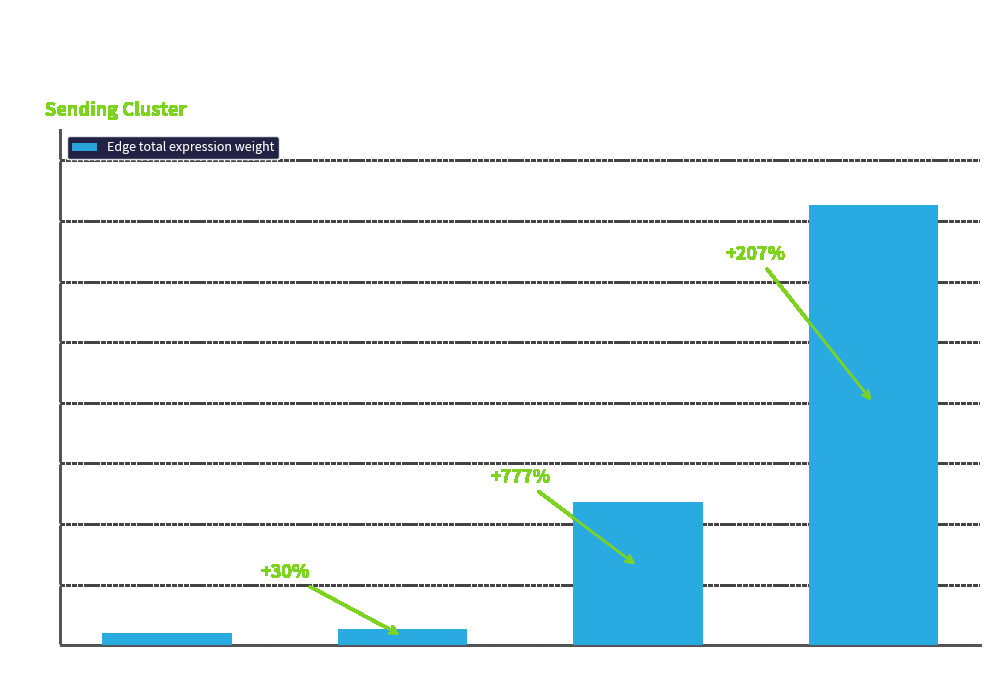

Approximately how many times larger is the value at TAM compared to ETC?

3.1